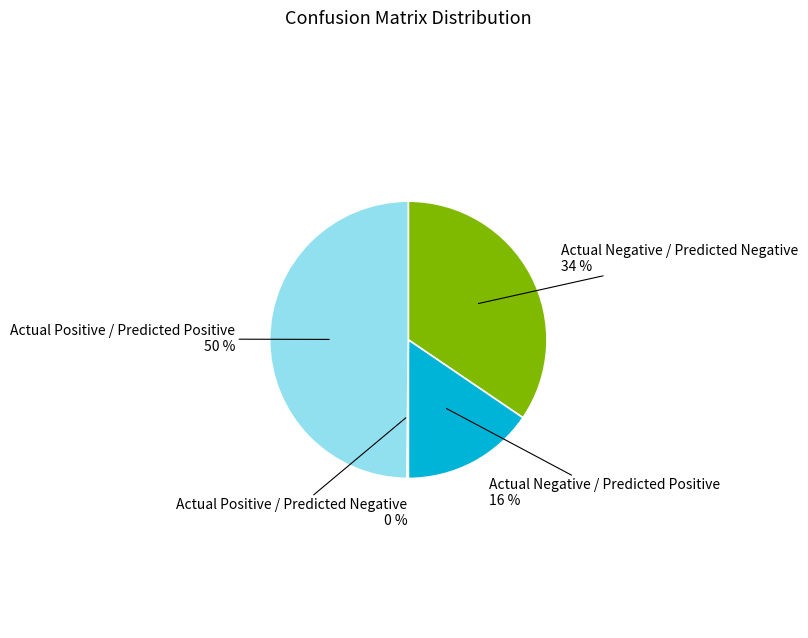

To the nearest percent, what is the average slice percentage?

25%